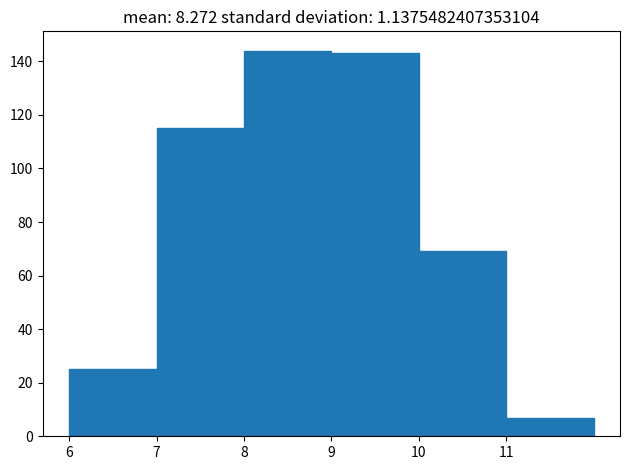

How tall is the bar that spans 9 to 10 on the x-axis? The values are not printed on the chart, so give them approximately, as read against the axis.

144